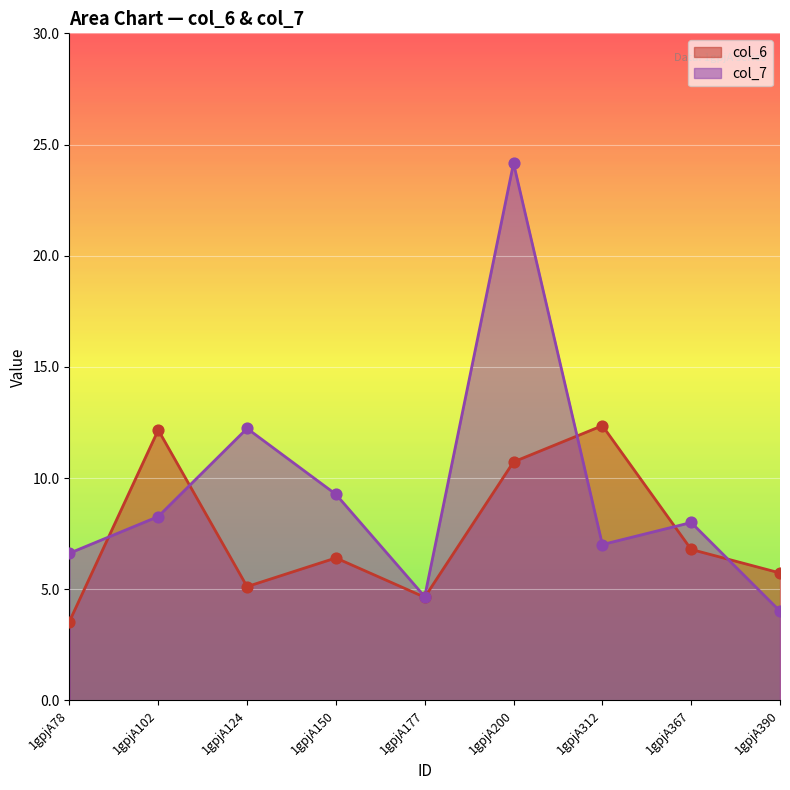

Which series has the largest total across all categories?

col_7